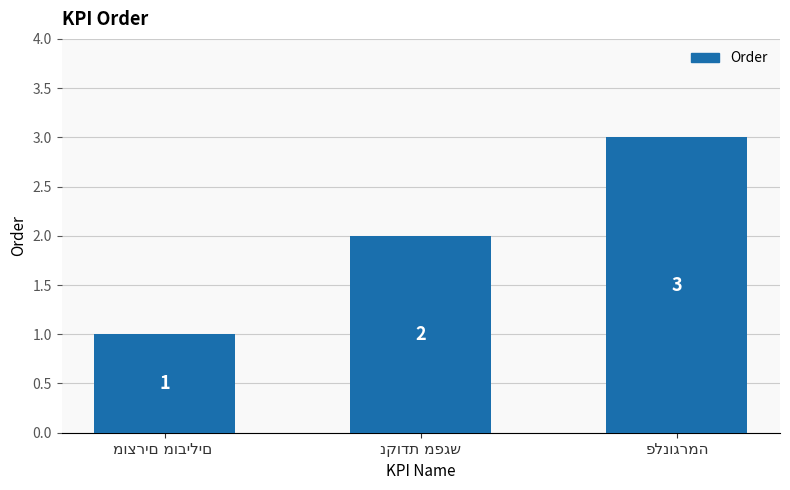

What is the average value?

2